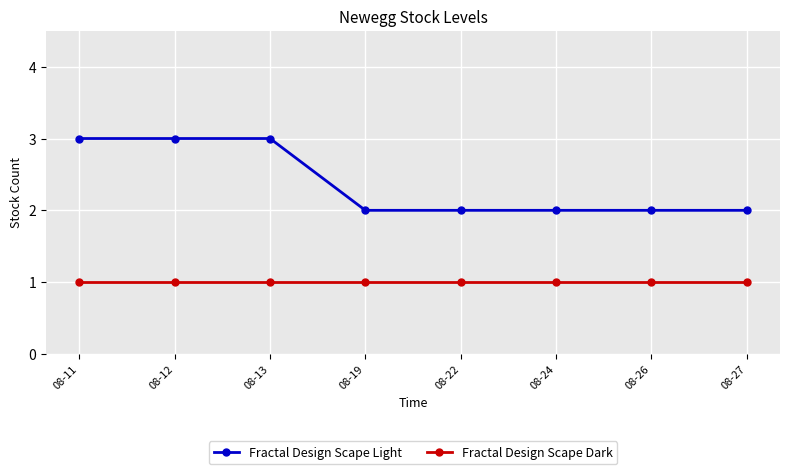

The Fractal Design Scape Light series shows 3 at 08-12. True or false?

True